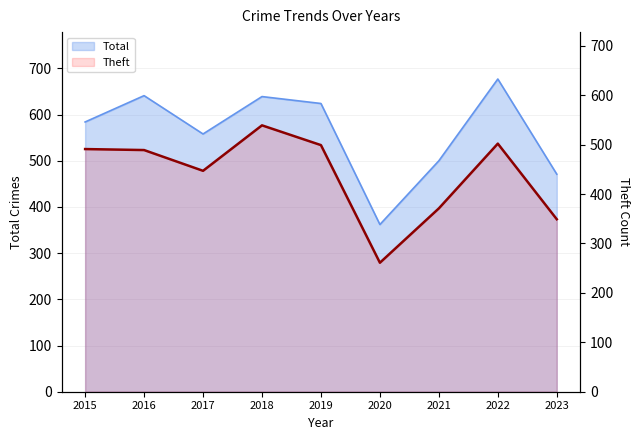

What is the approximate value of Theft at 2019, to the nearest 50?

500